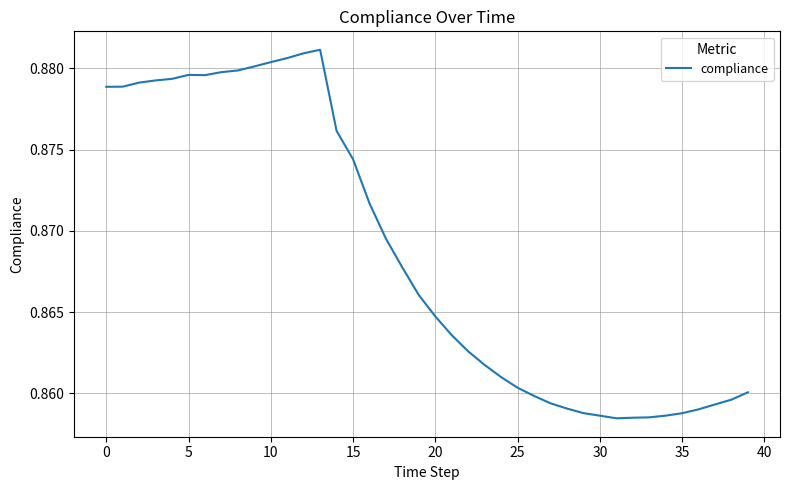

Does the chart display data point markers on the line(s)?

No